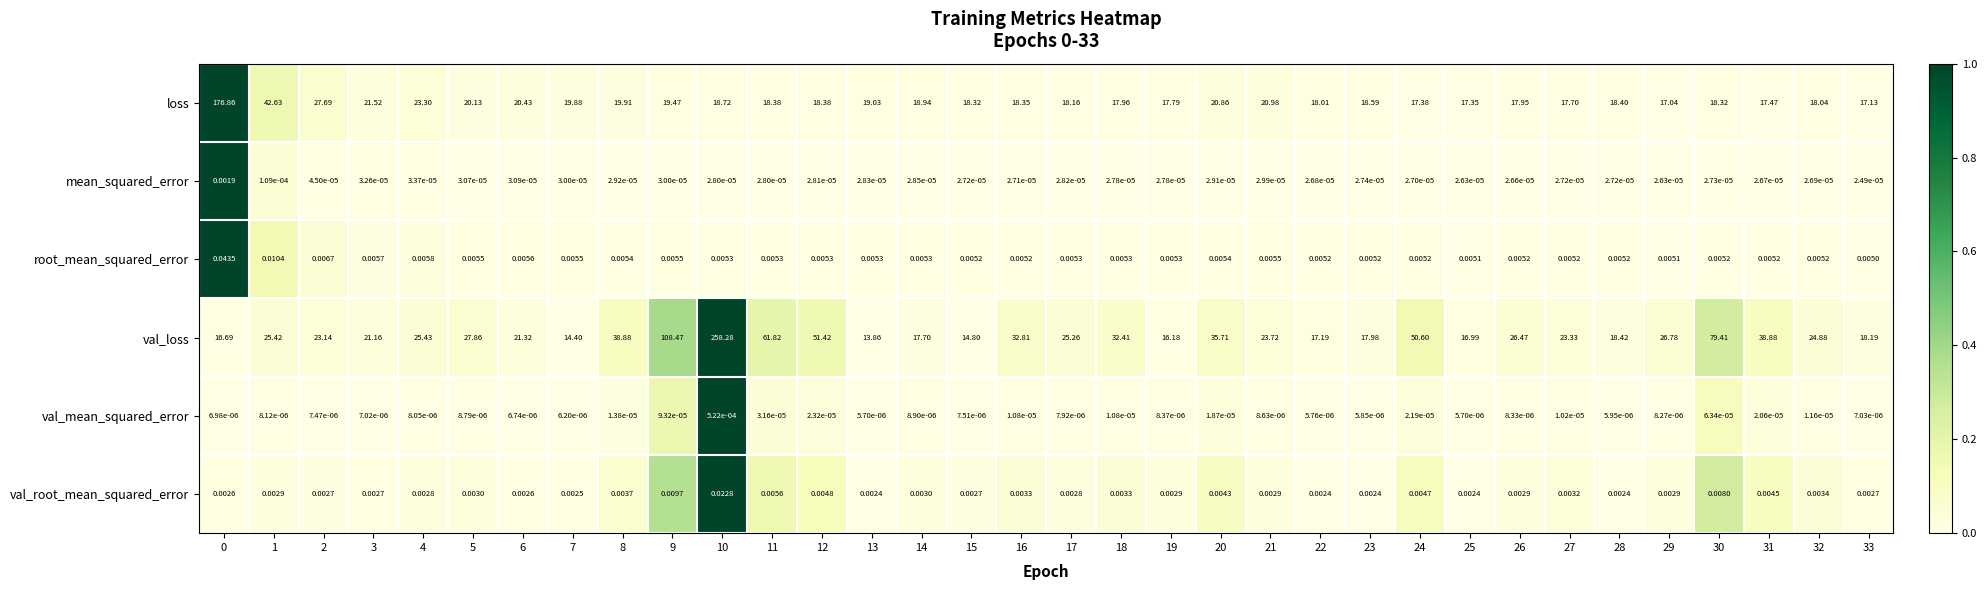

List the series in order of their peak value, lowest first.

val_mean_squared_error, mean_squared_error, val_root_mean_squared_error, root_mean_squared_error, loss, val_loss